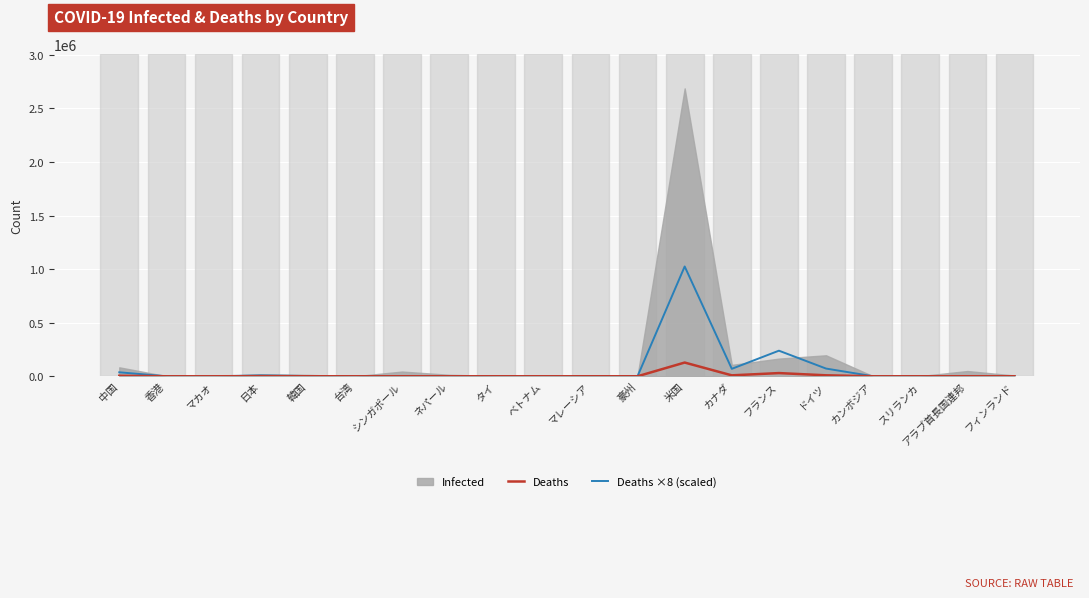

What are all the series names shown in the legend?

Deaths, Deaths ×8 (scaled)